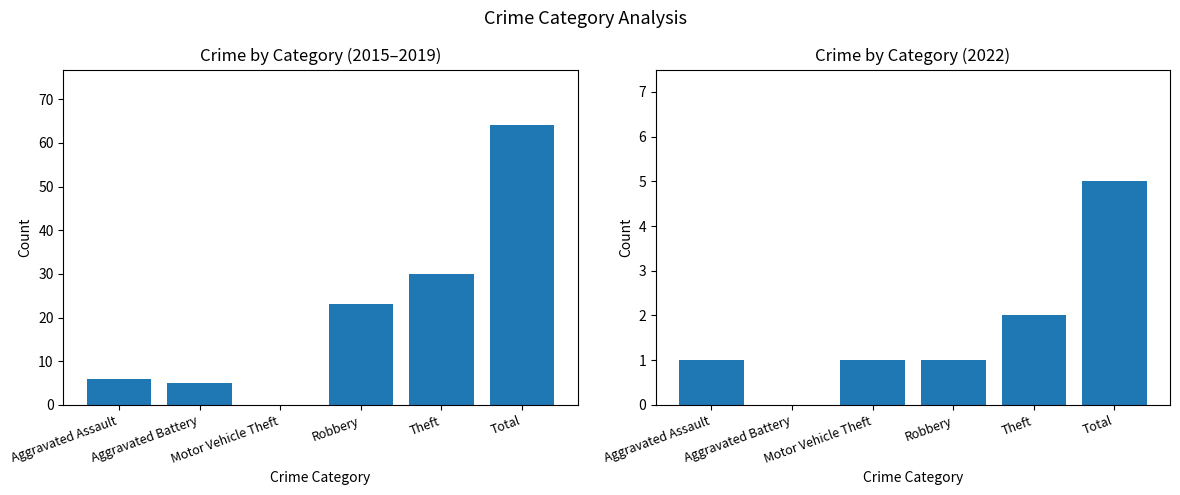

List the labels in order of value, smallest first.

Motor Vehicle Theft, Aggravated Battery, Aggravated Assault, Robbery, Theft, Total